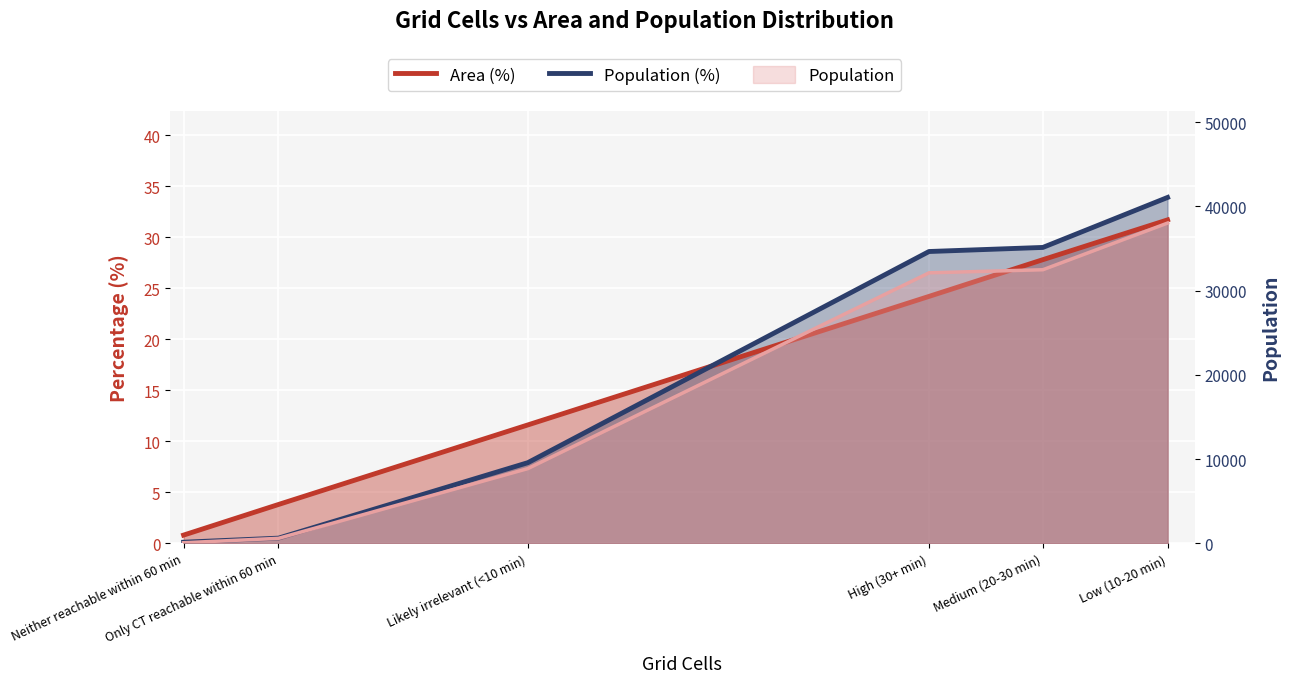

What position from the right is Medium (20-30 min)?

2